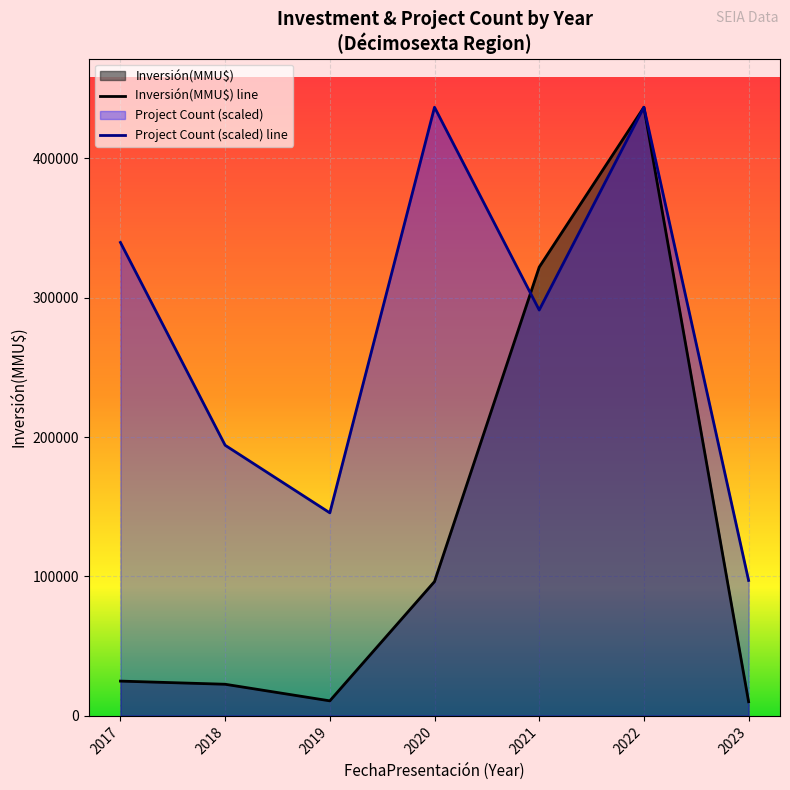

Which series has the largest total across all categories?

Project Count (scaled) line